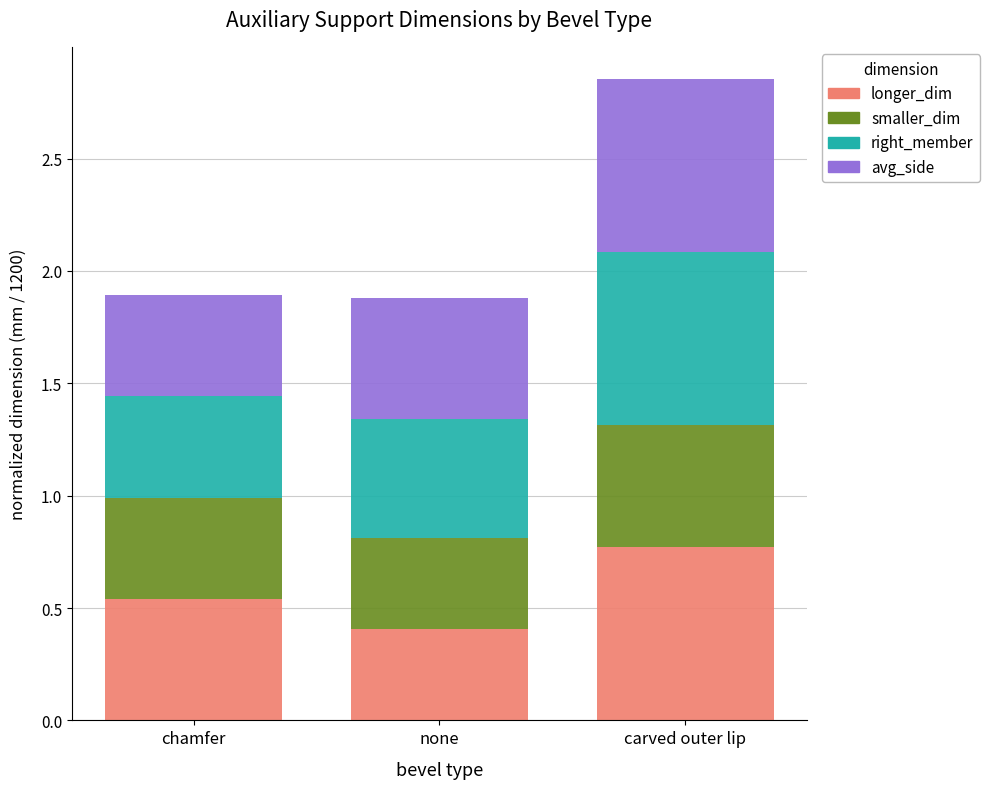

At which label does longer_dim reach its minimum?

none